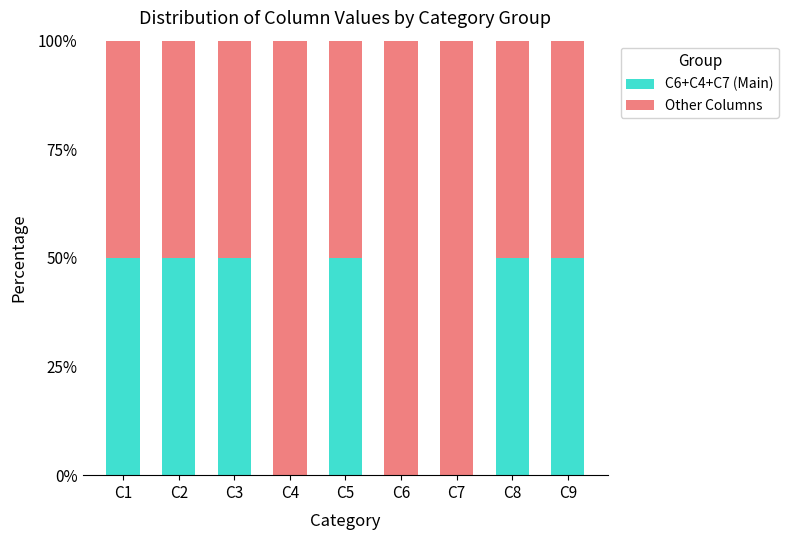

The C6+C4+C7 (Main) series shows 50 at C8. True or false?

True